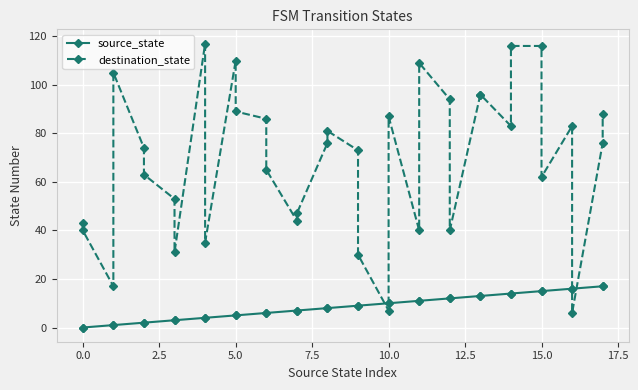

What is the maximum value shown in the chart?

117